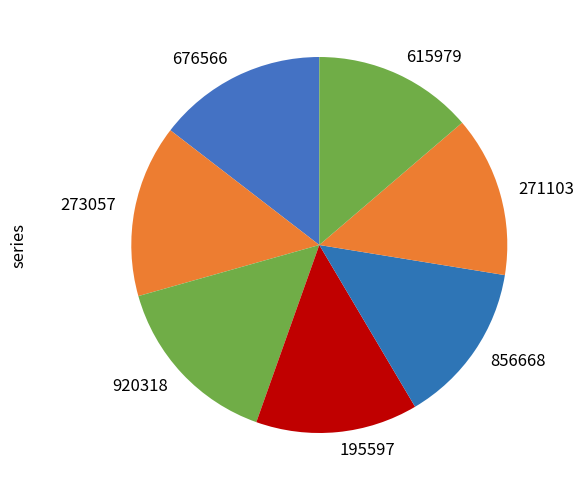

Combined, do 856668 and 195597 account for over 50%?

No